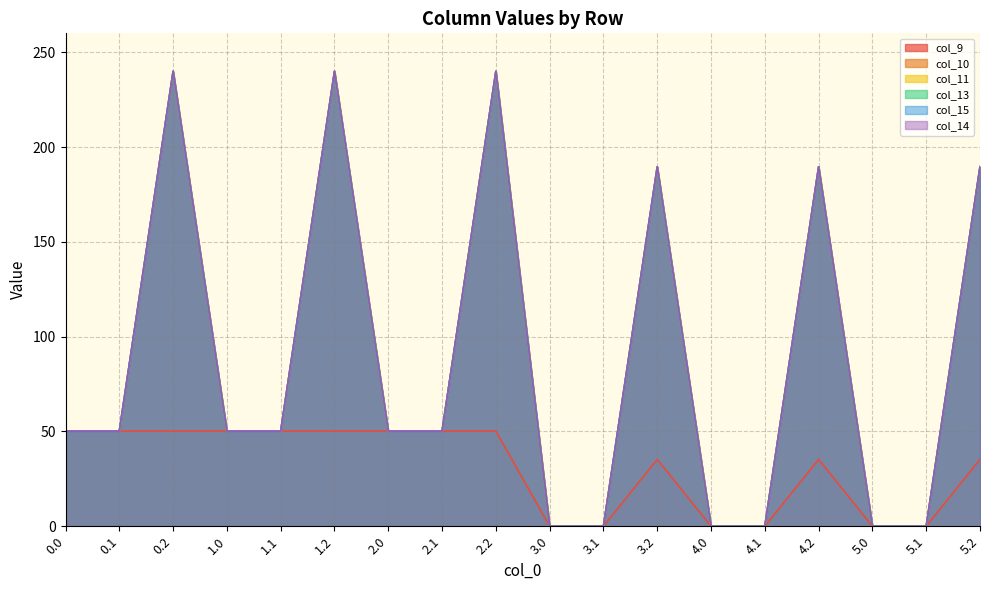

Which series ends up on top after the final intersection of col_9 and col_15?

col_15